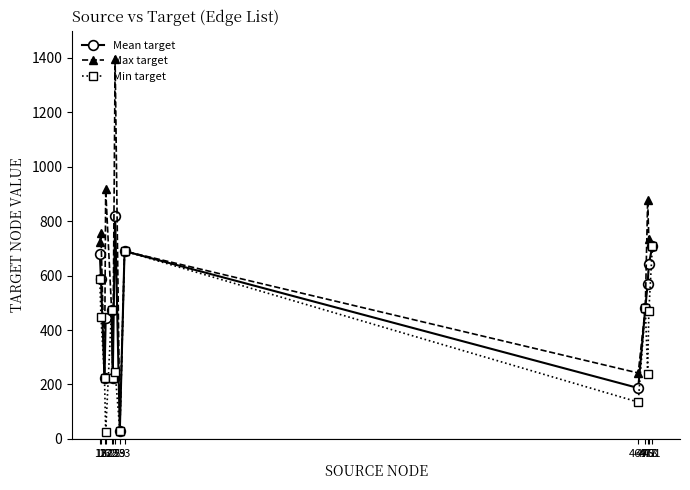

Is the value of Min target at 469 greater than the value of Max target at 481?

No